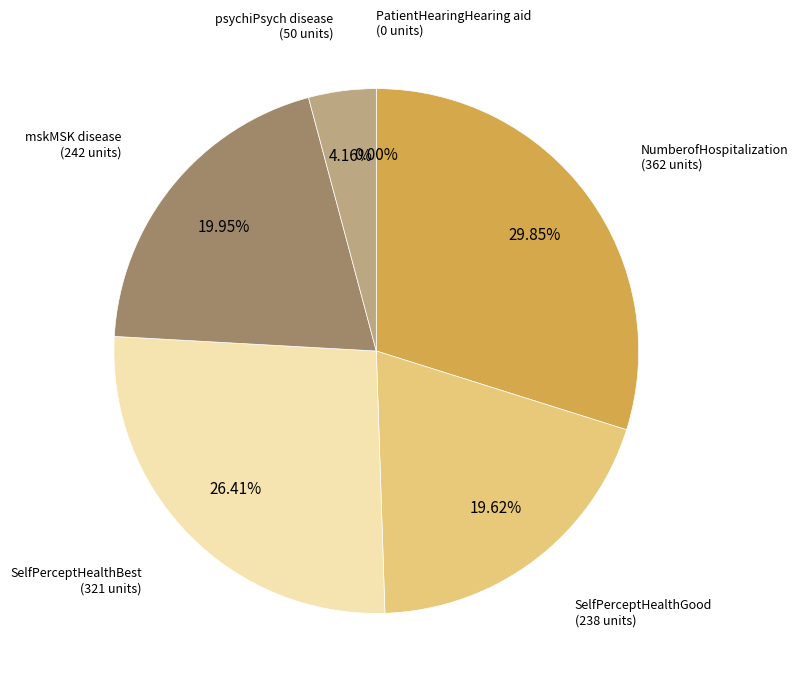

To the nearest percent, what percentage of the pie is SelfPerceptHealthBest?

26%